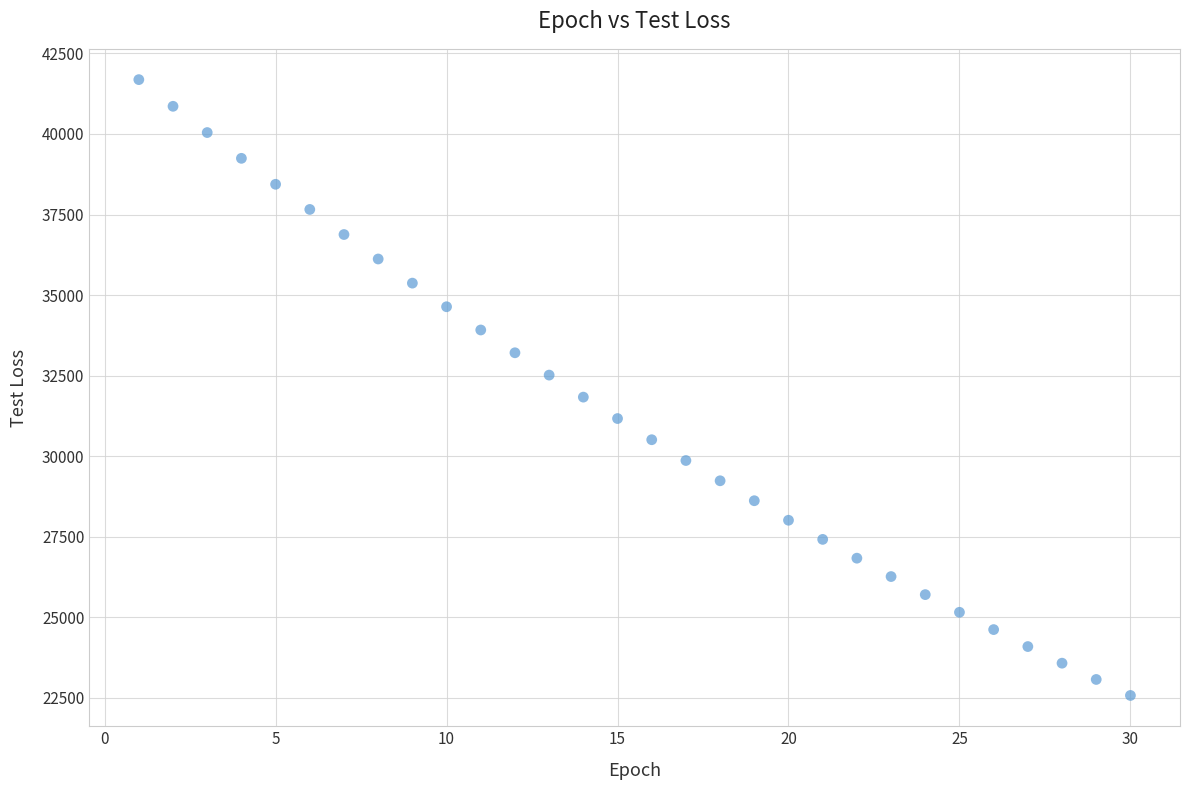

What is the range of X values (max minus min)?

29.0